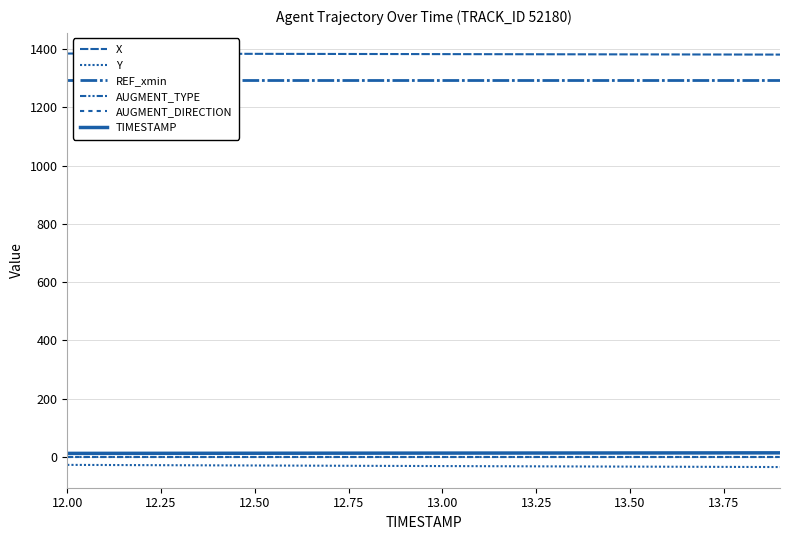

How many categories are shown in the chart?

20